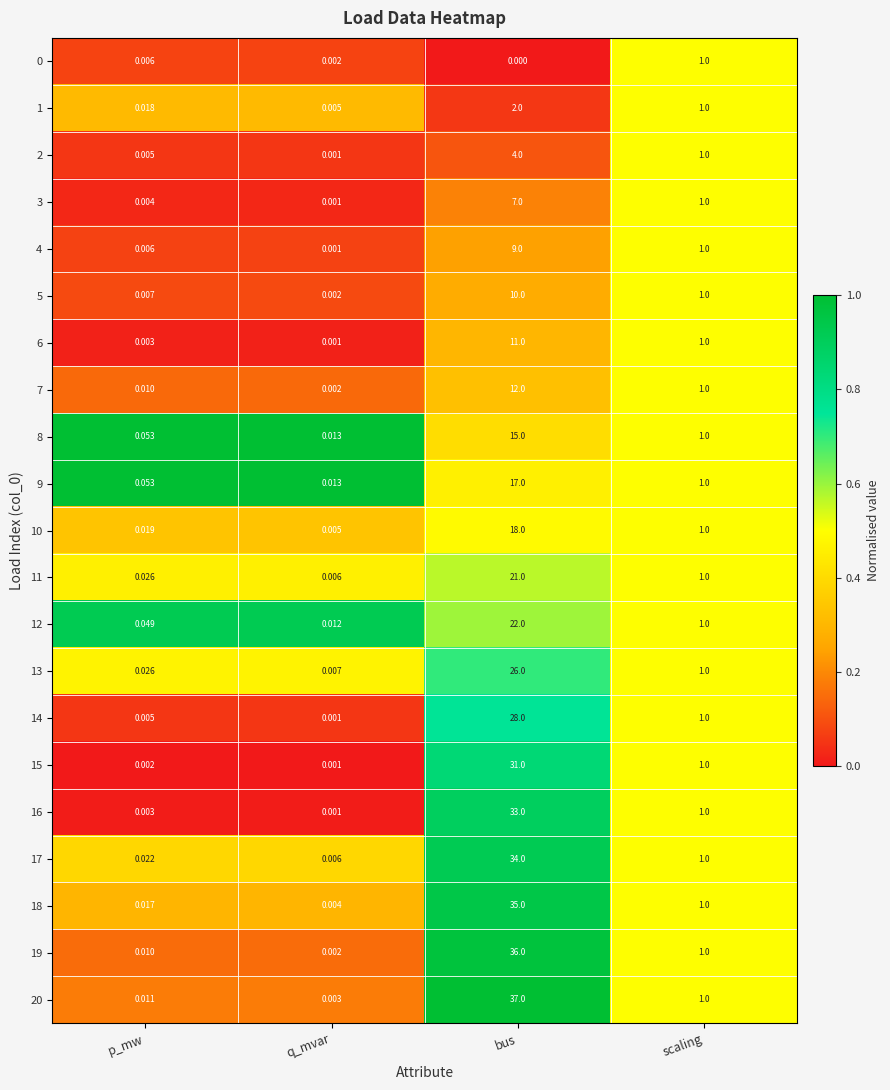

Which category has the lowest value across all series?

bus